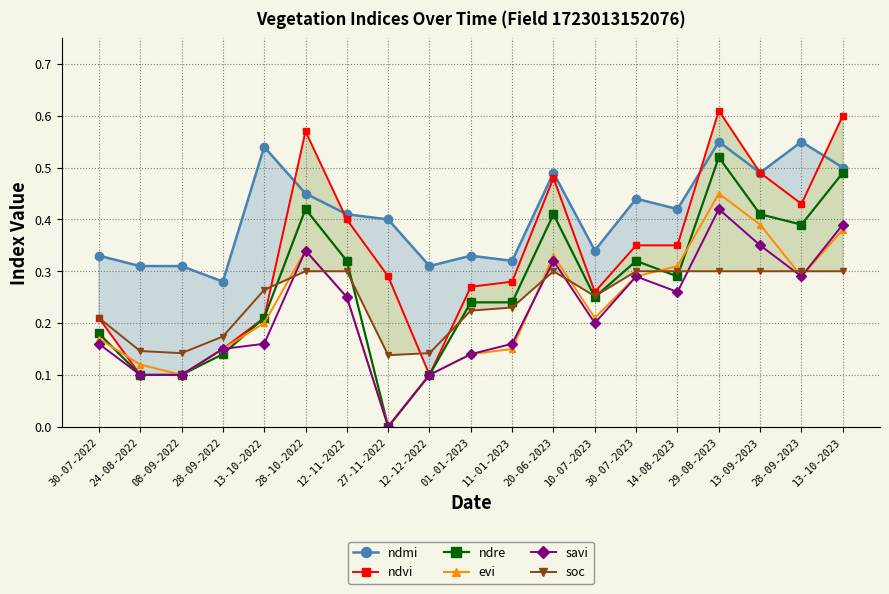

Reading left to right, what are all the values shown in this chart?

ndmi: 0.3	0.3	0.3	0.3	0.5	0.5	0.4	0.4	0.3	0.3	0.3	0.5	0.3	0.4	0.4	0.6	0.5	0.6	0.5
ndvi: 0.2	0.1	0.1	0.1	0.2	0.6	0.4	0.3	0.1	0.3	0.3	0.5	0.3	0.3	0.3	0.6	0.5	0.4	0.6
ndre: 0.2	0.1	0.1	0.1	0.2	0.4	0.3	0.0	0.1	0.2	0.2	0.4	0.2	0.3	0.3	0.5	0.4	0.4	0.5
evi: 0.2	0.1	0.1	0.1	0.2	0.3	0.2	0.0	0.1	0.1	0.1	0.3	0.2	0.3	0.3	0.5	0.4	0.3	0.4
savi: 0.2	0.1	0.1	0.1	0.2	0.3	0.2	0.0	0.1	0.1	0.2	0.3	0.2	0.3	0.3	0.4	0.3	0.3	0.4
soc: 0.2	0.1	0.1	0.2	0.3	0.3	0.3	0.1	0.1	0.2	0.2	0.3	0.3	0.3	0.3	0.3	0.3	0.3	0.3